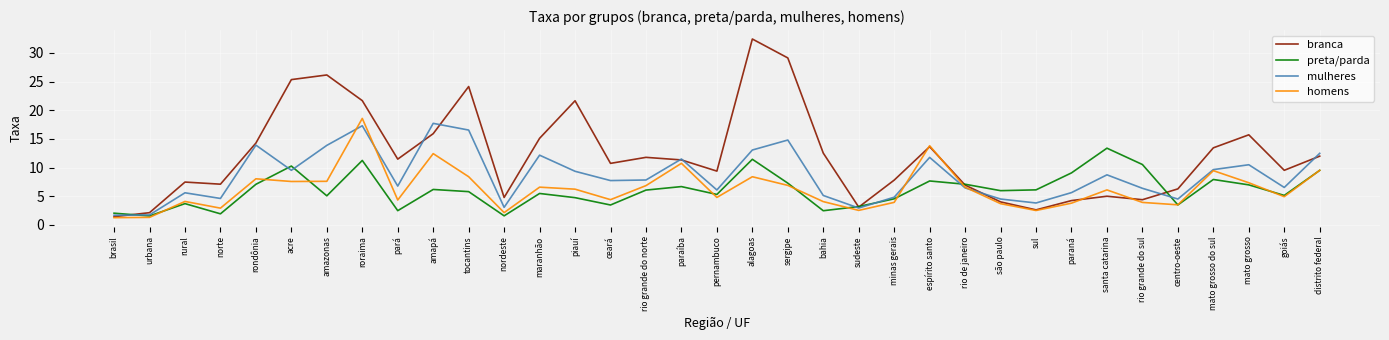

In mulheres, how many points are higher than both neighbors (excluding endpoints)?

10